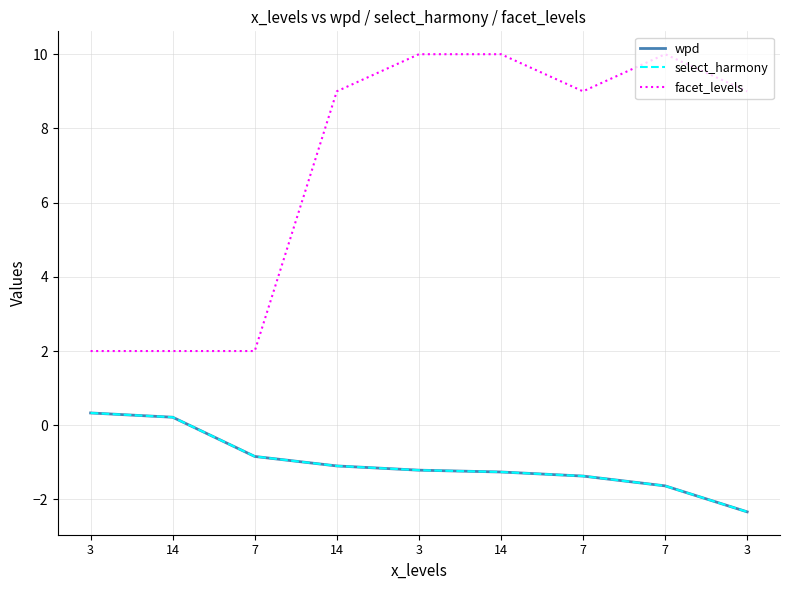

Is this an area chart (filled region under the line)?

No